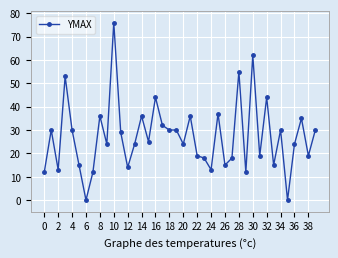

What is the average value?

27